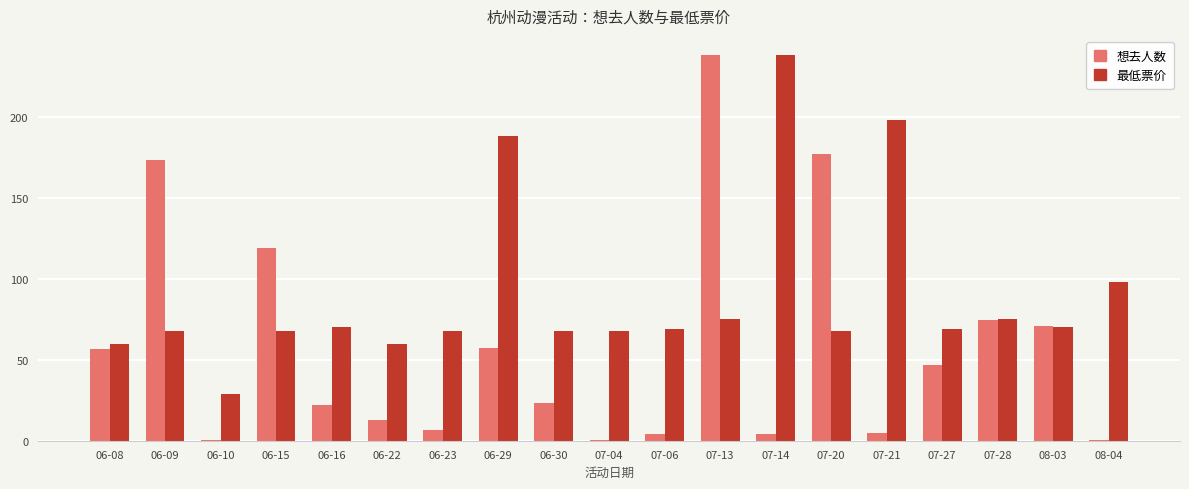

Is the value of 最低票价 at 08-04 greater than the value of 想去人数 at 08-03?

Yes